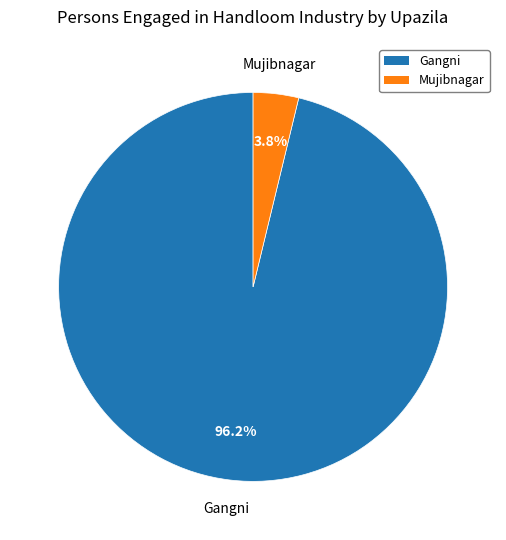

True or false: Gangni accounts for 96% of the total.

True